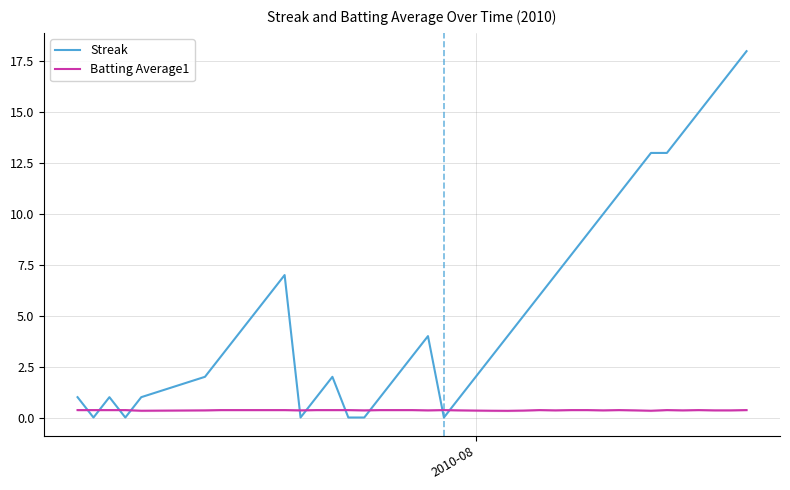

Which series has the largest total across all categories?

Streak